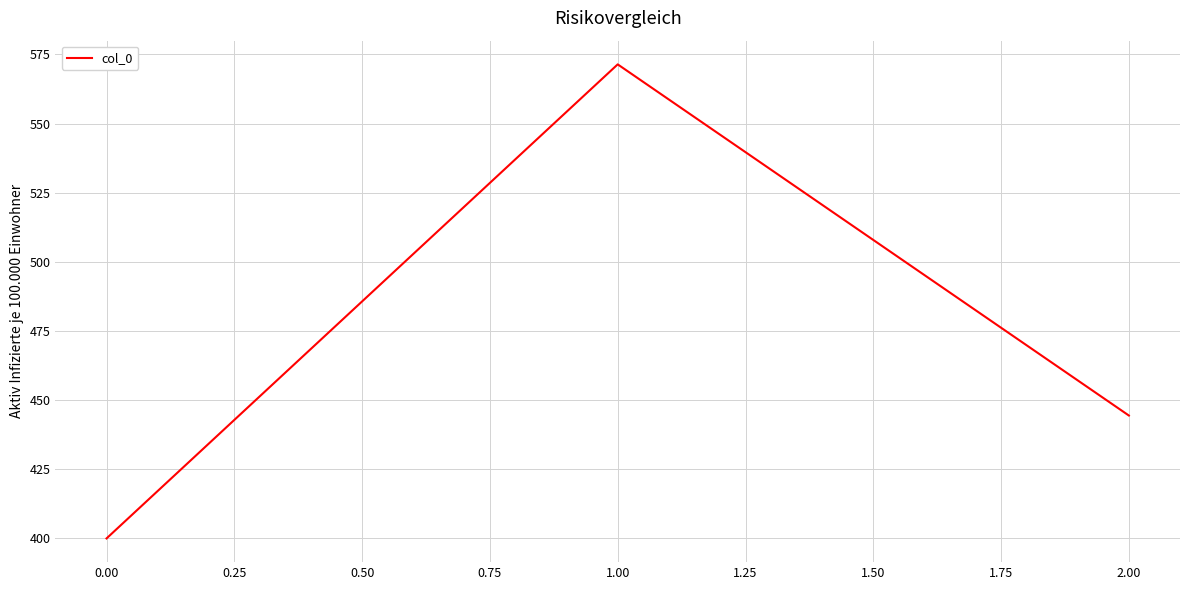

How many values exceed 444?

2